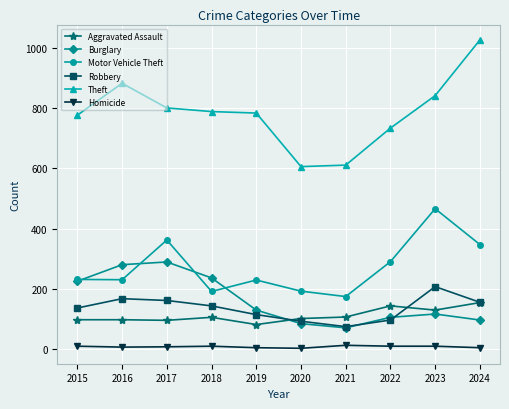

What is the sum of the Homicide values at 2017 and 2018?

16